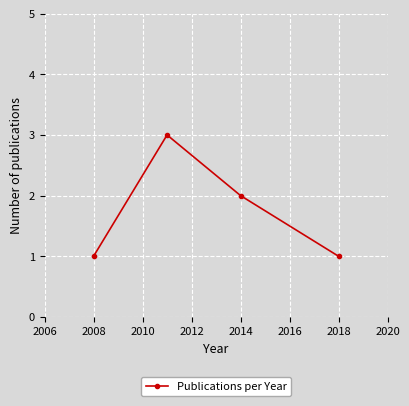

What is the smallest value displayed?

1